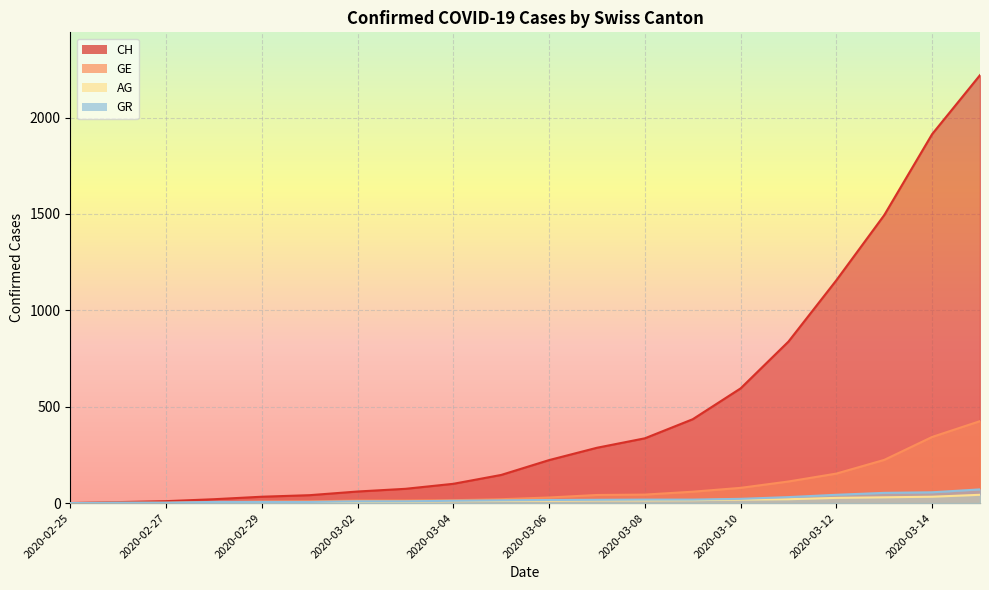

Reading left to right, transcribe all the data shown in this chart.

CH: 2020-02-25=0	2020-02-26=5	2020-02-27=10	2020-02-28=20	2020-02-29=33	2020-03-01=41	2020-03-02=60	2020-03-03=74	2020-03-04=100	2020-03-05=146	2020-03-06=223	2020-03-07=287	2020-03-08=336	2020-03-09=435	2020-03-10=595	2020-03-11=838	2020-03-12=1156	2020-03-13=1494	2020-03-14=1914	2020-03-15=2220
GE: 2020-02-25=0	2020-02-26=1	2020-02-27=1	2020-02-28=4	2020-02-29=8	2020-03-01=9	2020-03-02=13	2020-03-03=13	2020-03-04=15	2020-03-05=20	2020-03-06=29	2020-03-07=42	2020-03-08=44	2020-03-09=59	2020-03-10=79	2020-03-11=112	2020-03-12=153	2020-03-13=224	2020-03-14=343	2020-03-15=425
AG: 2020-02-25=0	2020-02-26=1	2020-02-27=1	2020-02-28=1	2020-02-29=3	2020-03-01=4	2020-03-02=7	2020-03-03=7	2020-03-04=10	2020-03-05=11	2020-03-06=12	2020-03-07=14	2020-03-08=14	2020-03-09=15	2020-03-10=18	2020-03-11=20	2020-03-12=27	2020-03-13=30	2020-03-14=33	2020-03-15=43
GR: 2020-02-25=0	2020-02-26=2	2020-02-27=2	2020-02-28=6	2020-02-29=6	2020-03-01=6	2020-03-02=9	2020-03-03=9	2020-03-04=12	2020-03-05=14	2020-03-06=16	2020-03-07=17	2020-03-08=18	2020-03-09=18	2020-03-10=22	2020-03-11=31	2020-03-12=43	2020-03-13=53	2020-03-14=56	2020-03-15=71